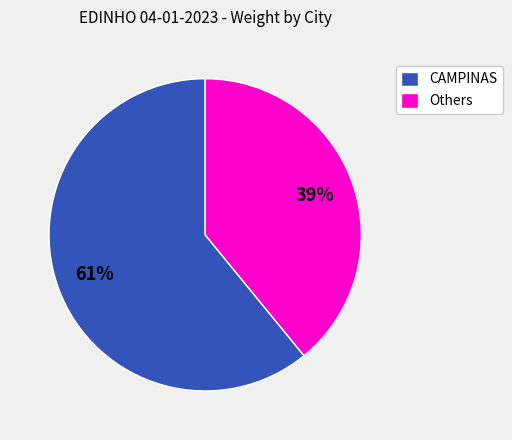

Rank the categories by value from lowest to highest.

Others, CAMPINAS